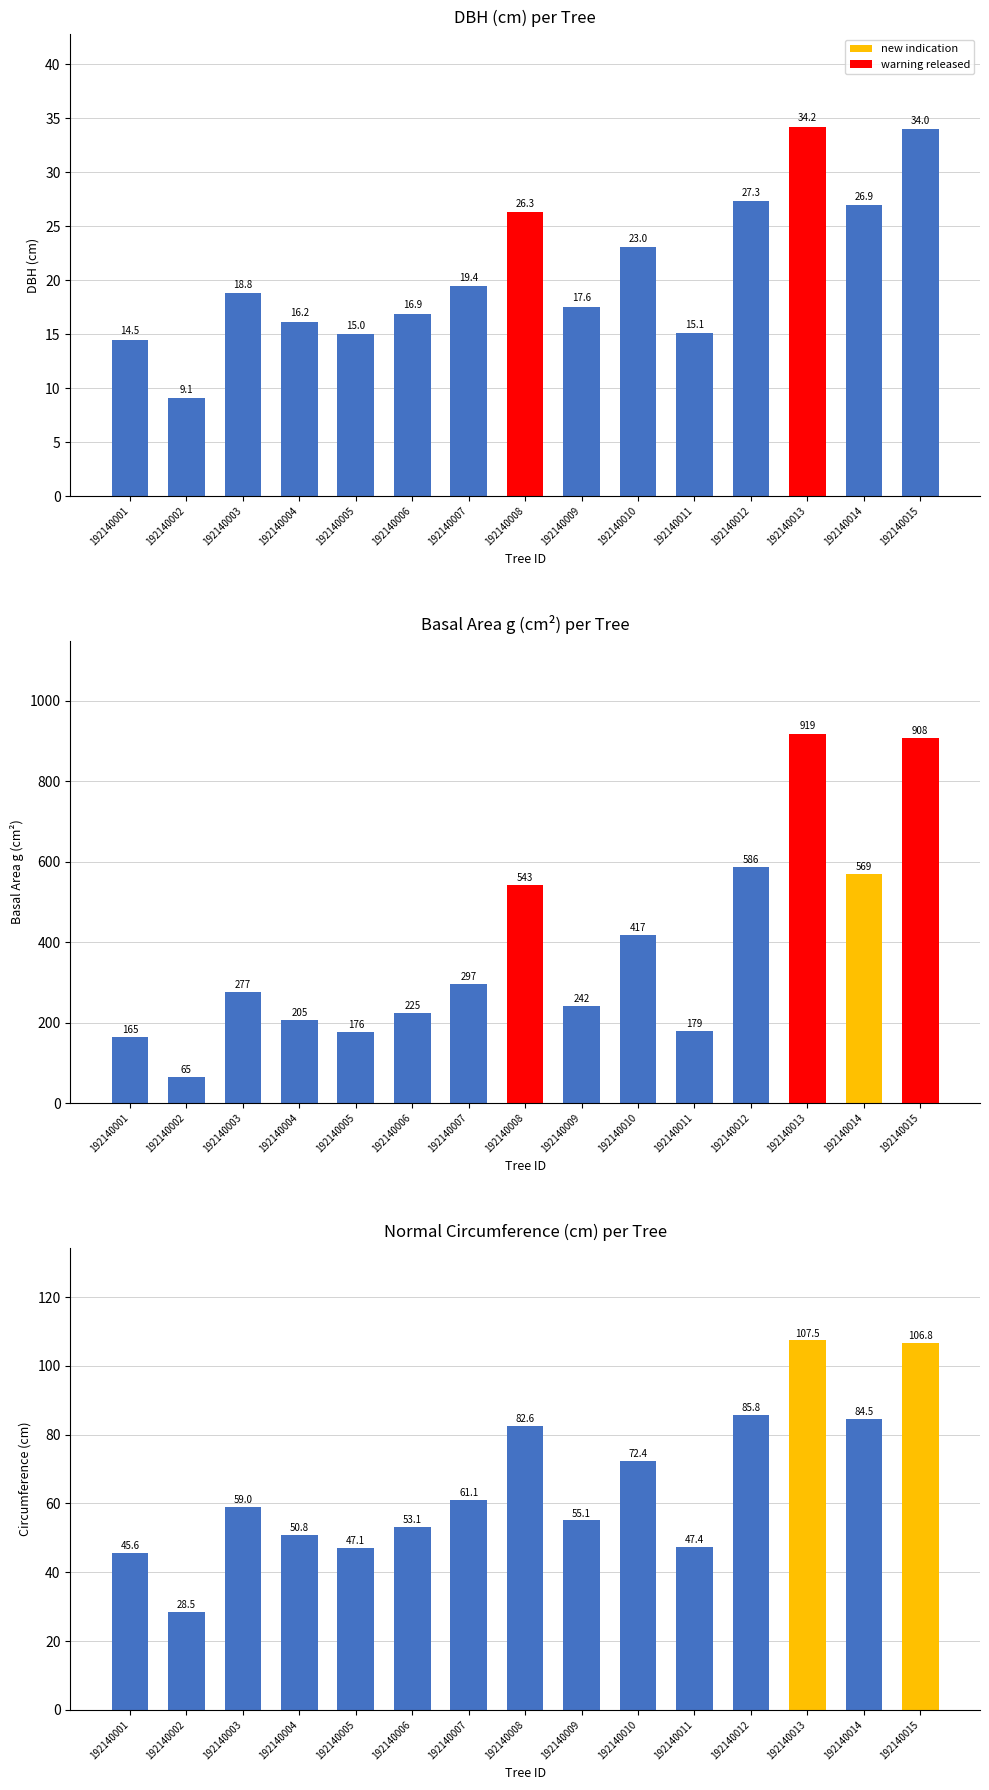

Does the chart contain any negative values?

No